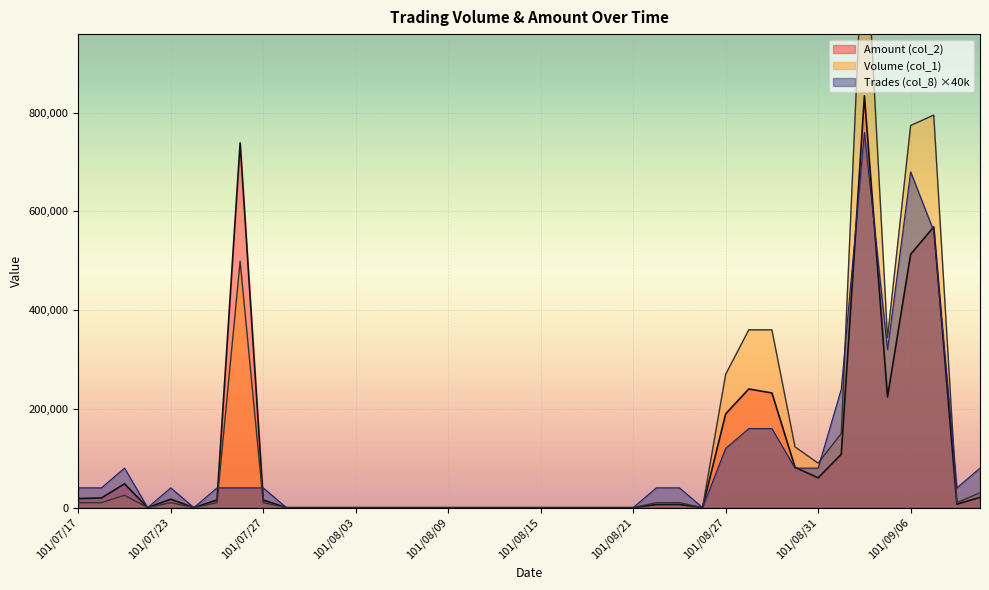

True or false: Trades (col_8) and Volume (col_1) intersect in this chart.

True